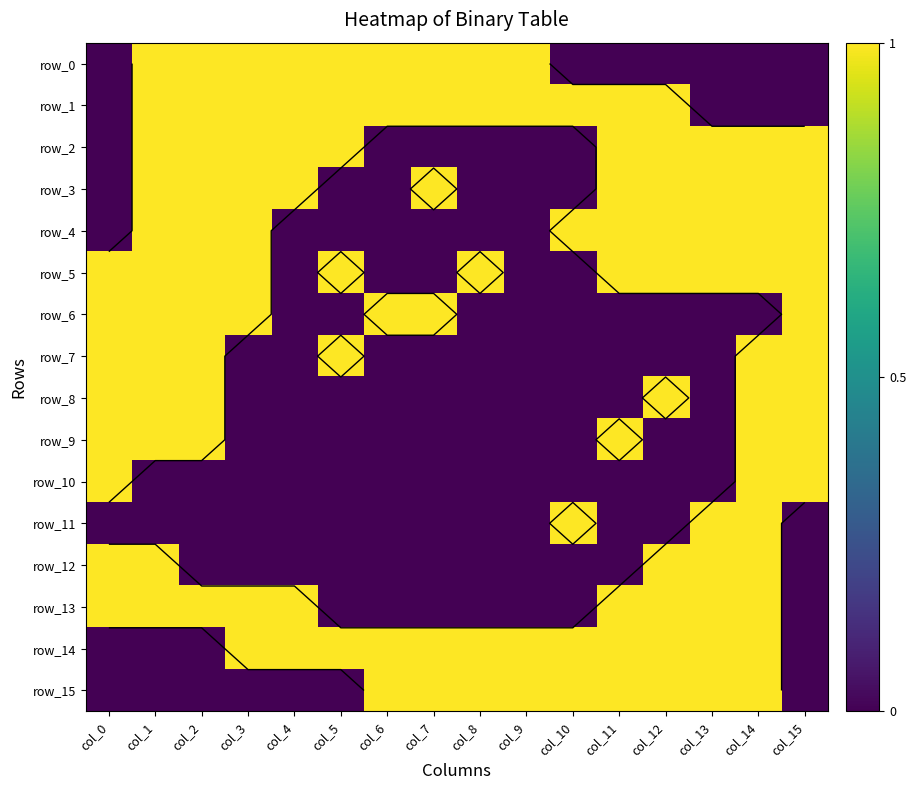

Which series has the largest total across all categories?

row_1